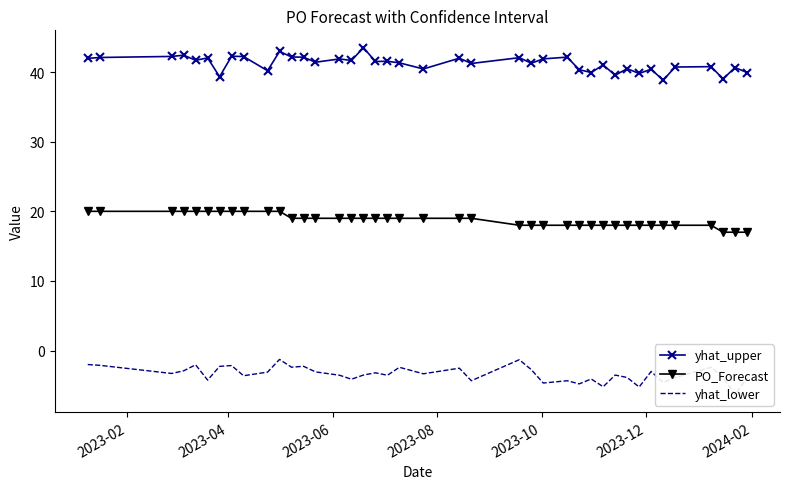

What is the value of the yhat_upper point at the 22nd from the left?

42.0